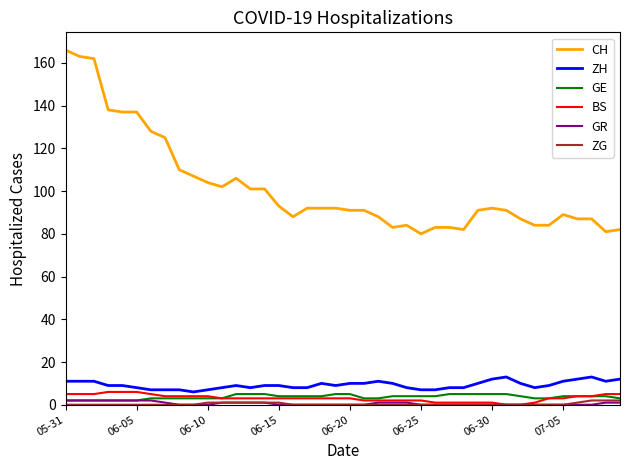

Which series has the largest total across all categories?

CH